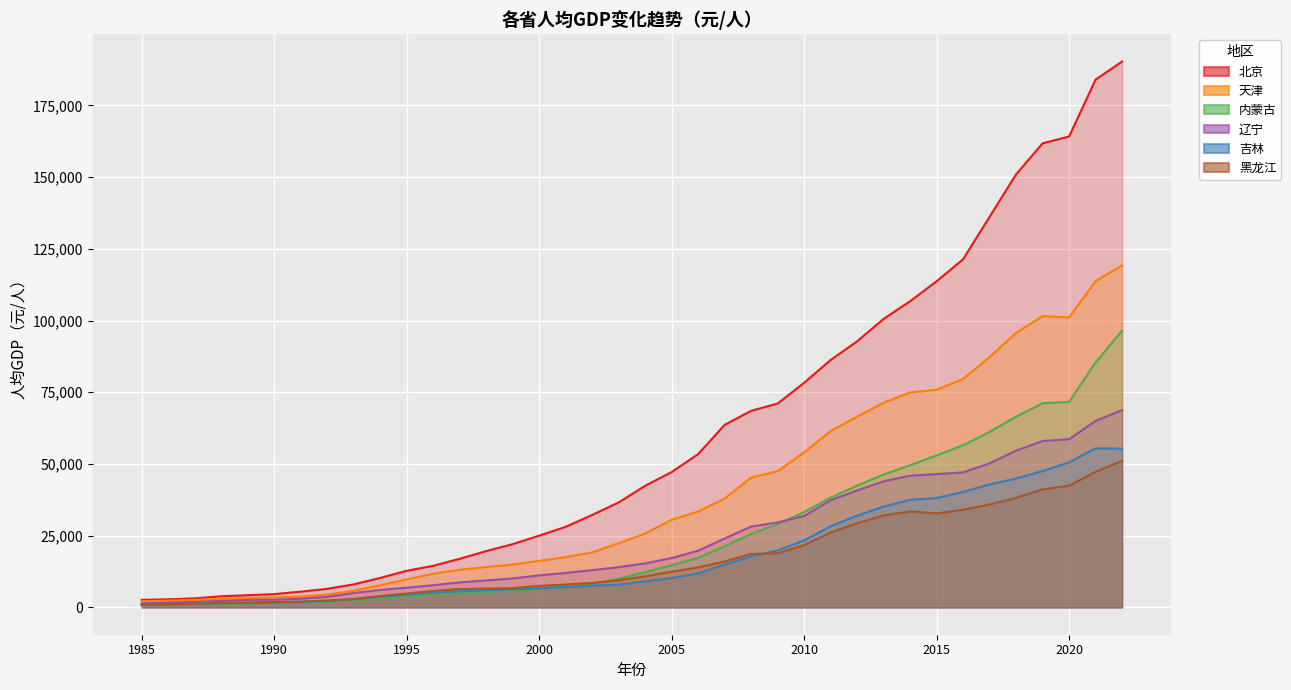

Where is the first local maximum for 天津?

2019